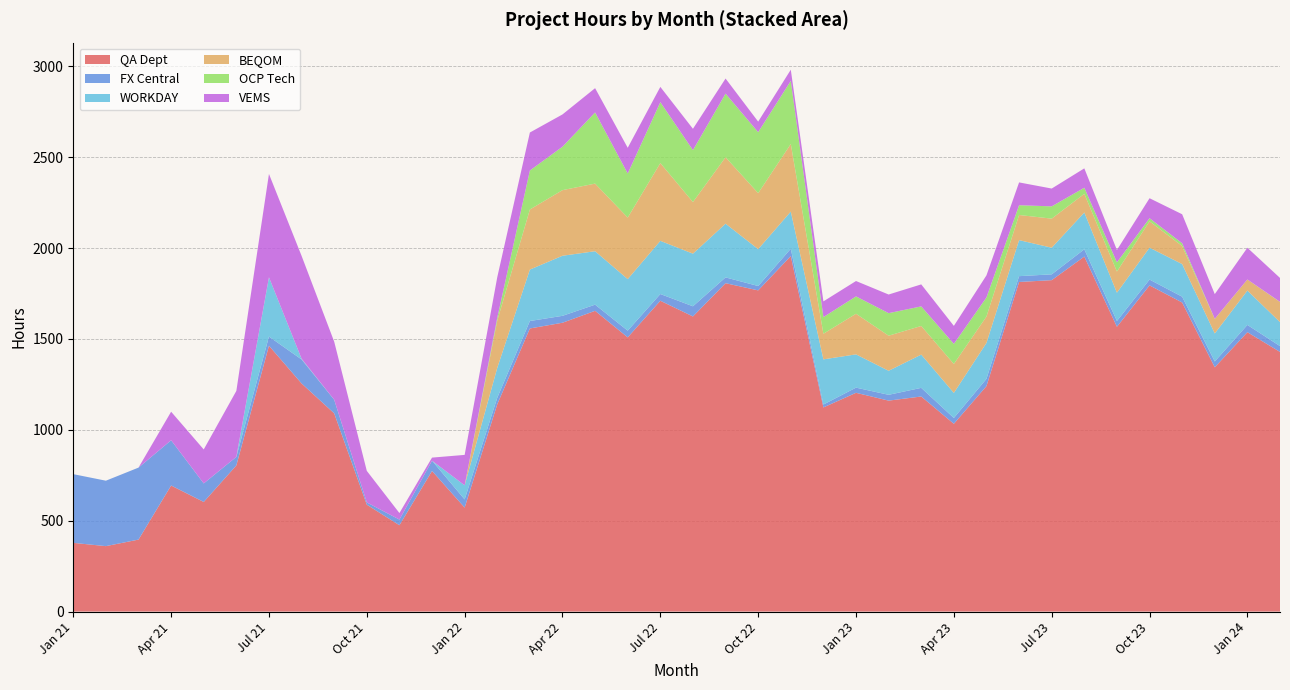

What is the highest value of the QA Dept series?

1956.0